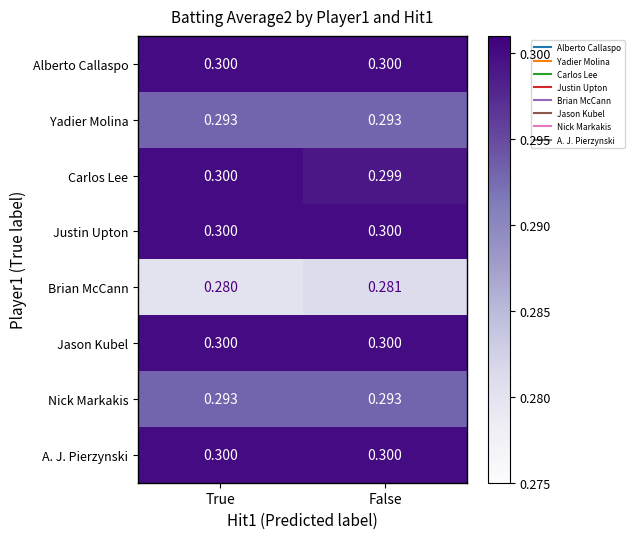

At which label is Carlos Lee closest to 0?

False